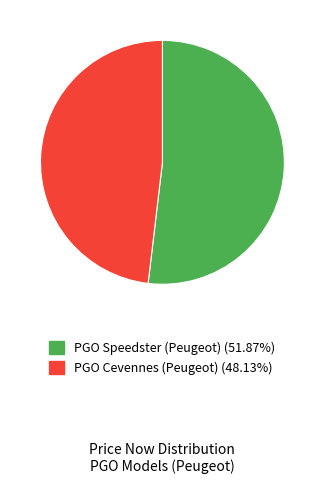

What is the majority slice?

PGO Speedster (Peugeot)